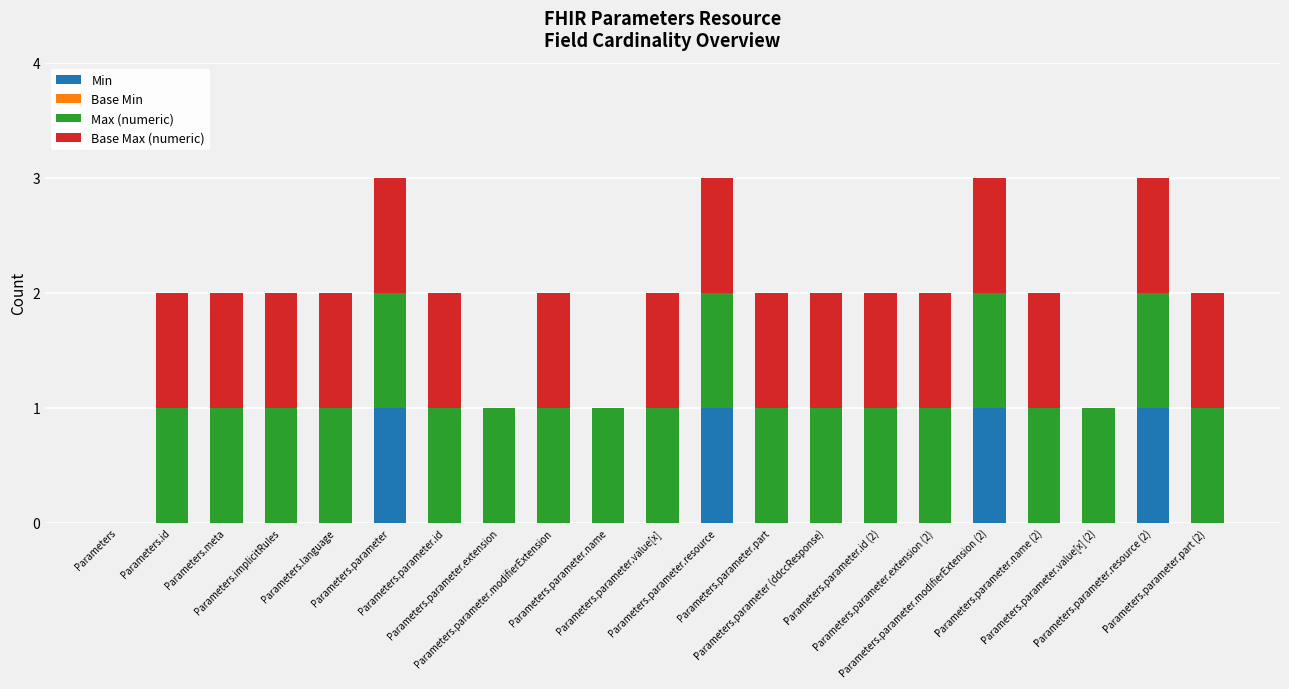

At how many categories does at least one series exceed 0?

20